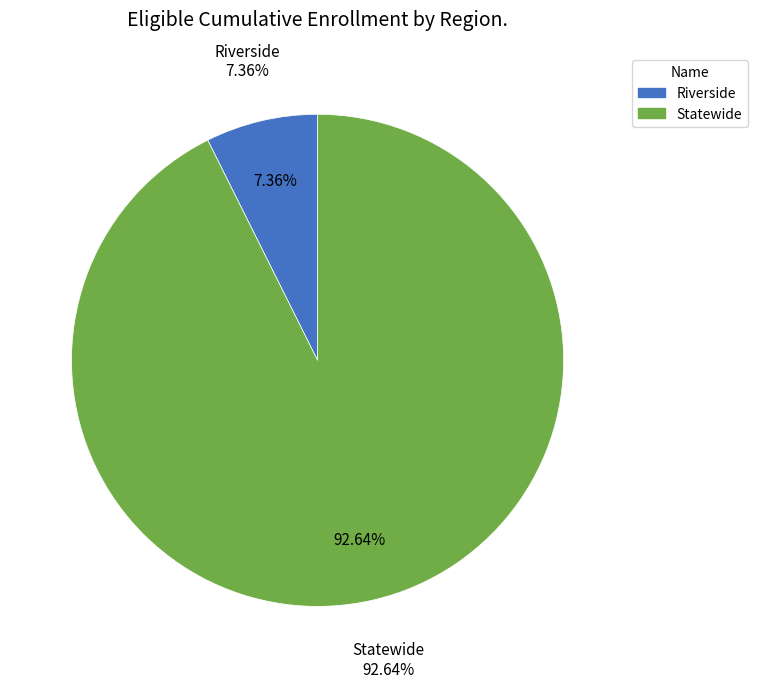

Rank the categories by value from lowest to highest.

Riverside, Statewide